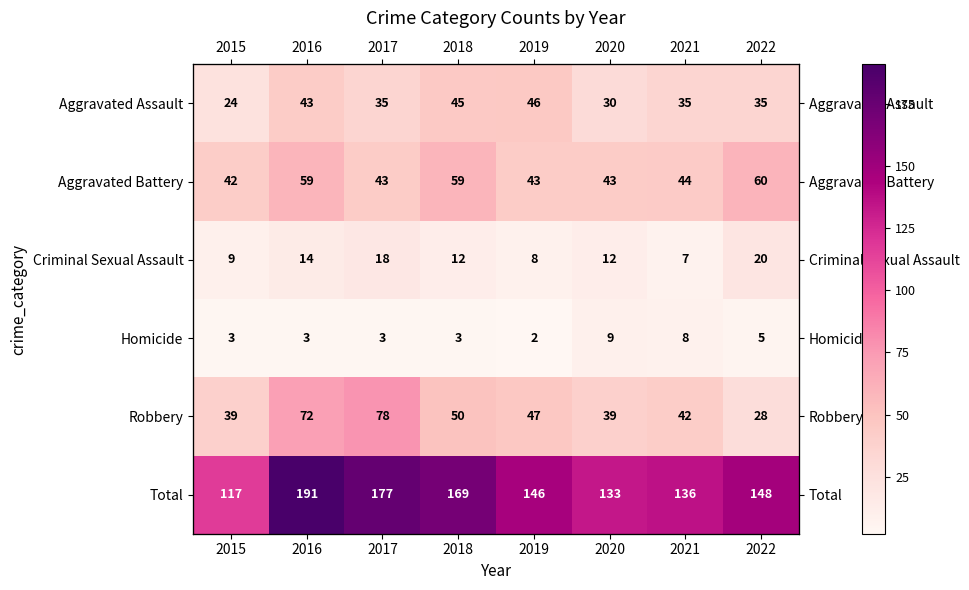

What is the total value across all series at 2017?

354